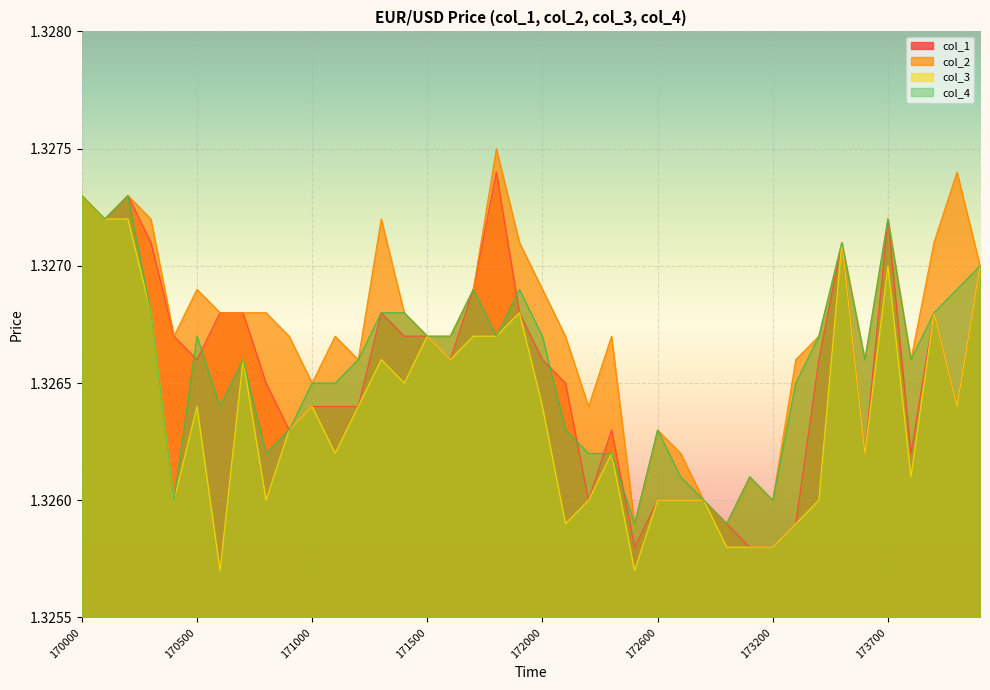

At which category does the chart reach its peak across all series?

171800